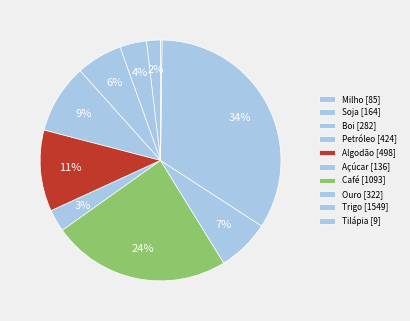

Is there any slice that represents more than half of the pie?

No